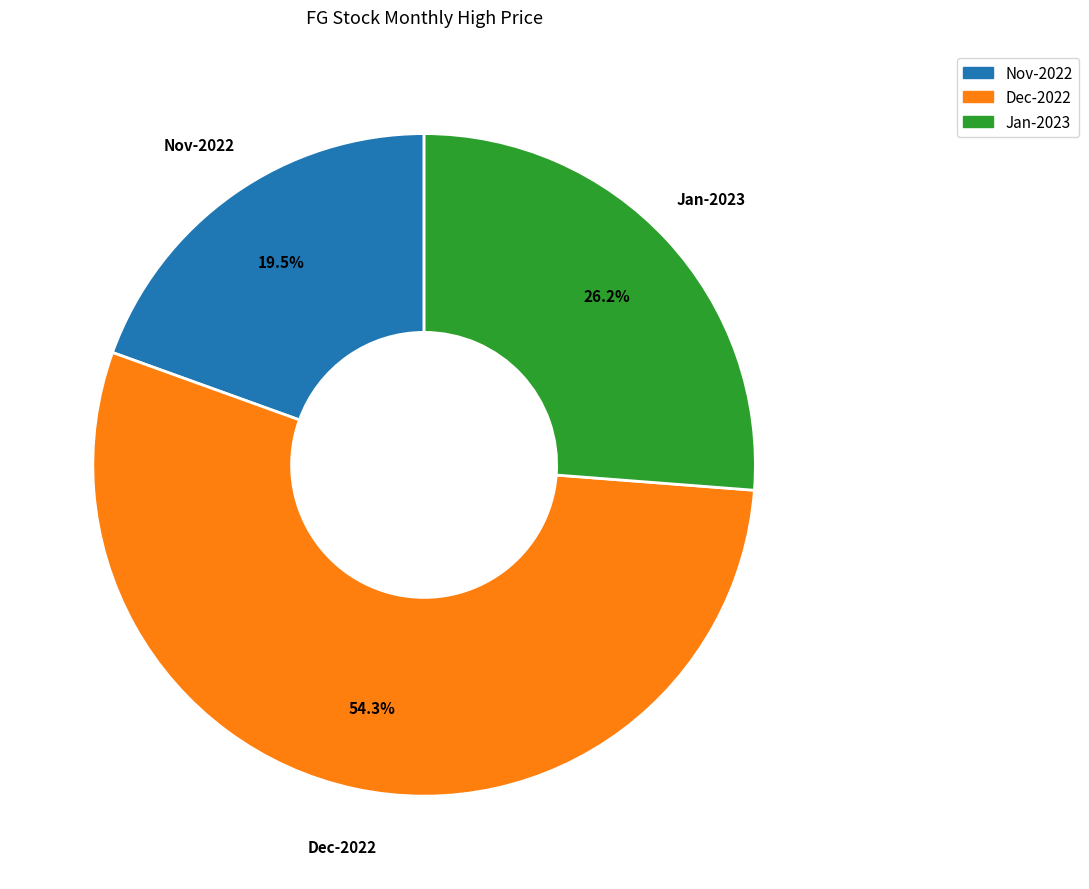

Which slice represents more than half of the pie?

Dec-2022